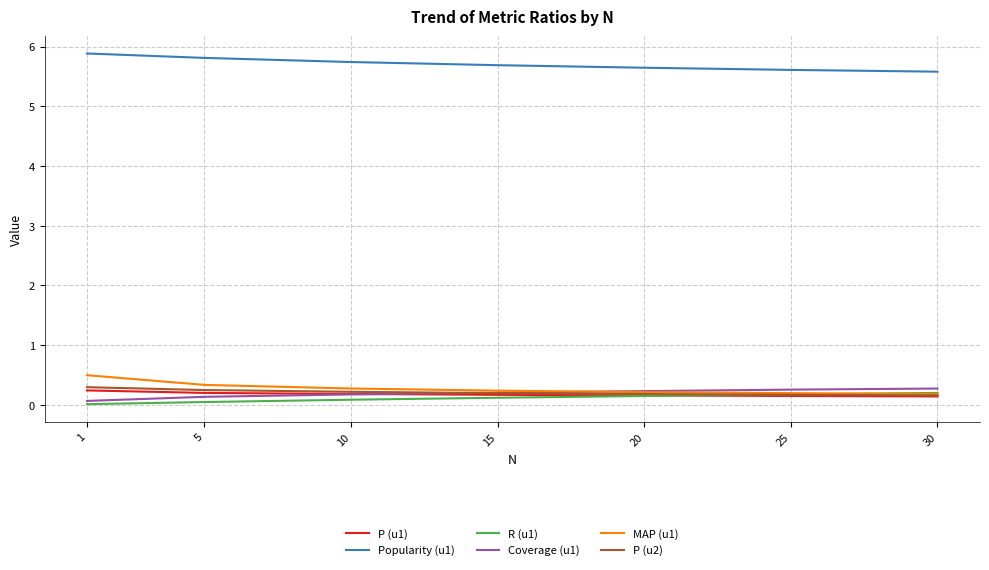

Which series has the largest total across all categories?

Popularity (u1)